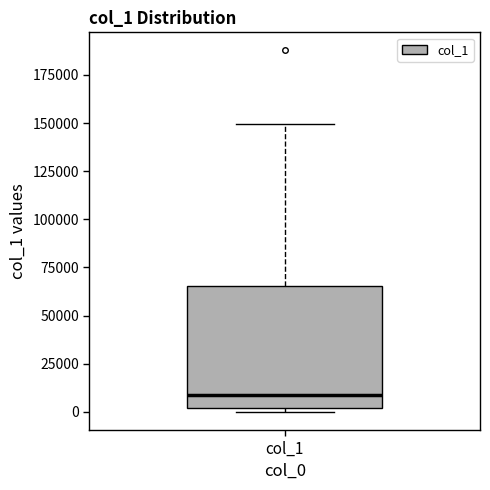

Read this box plot against the y-axis: the position of the median line, the range covered by the box, and the ends of both whiskers. The values are not printed on the chart, so give them approximately, as read against the axis.

median 10000, box 0 to 65000, whiskers 0 (just below the box's lower edge) to 150000